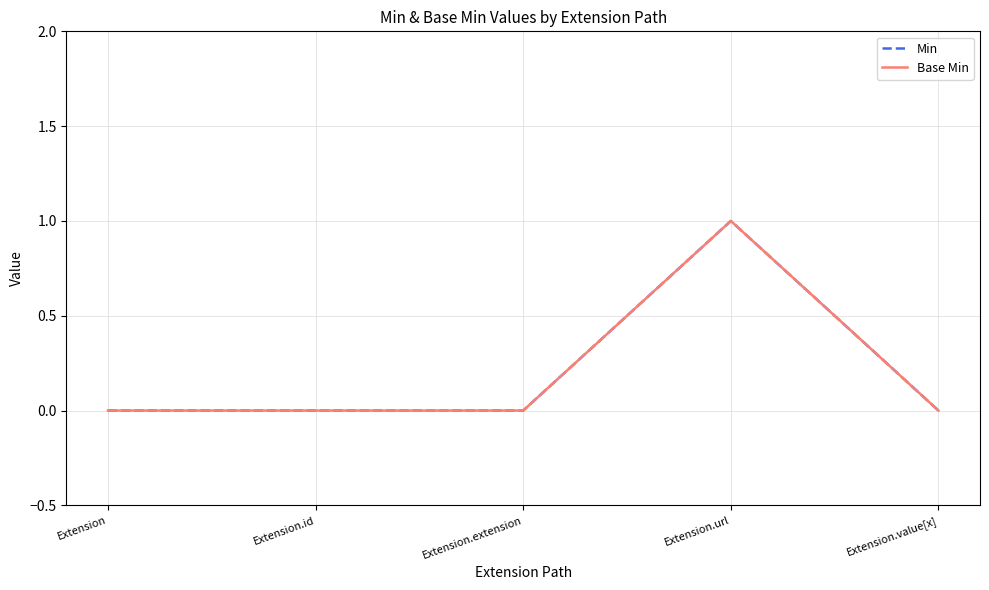

True or false: Base Min and Min cross at least once.

False